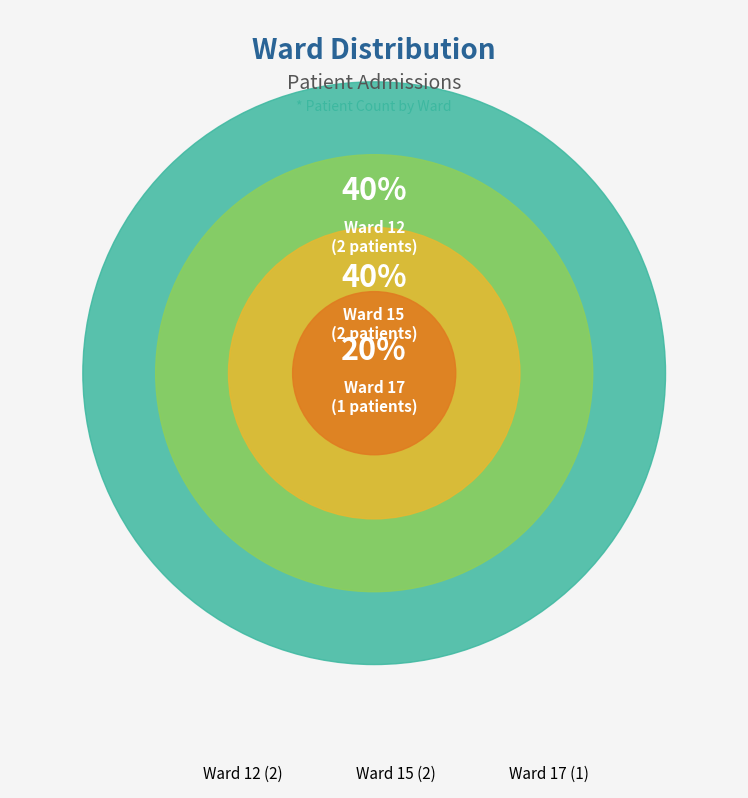

Is there a majority slice in this chart?

No